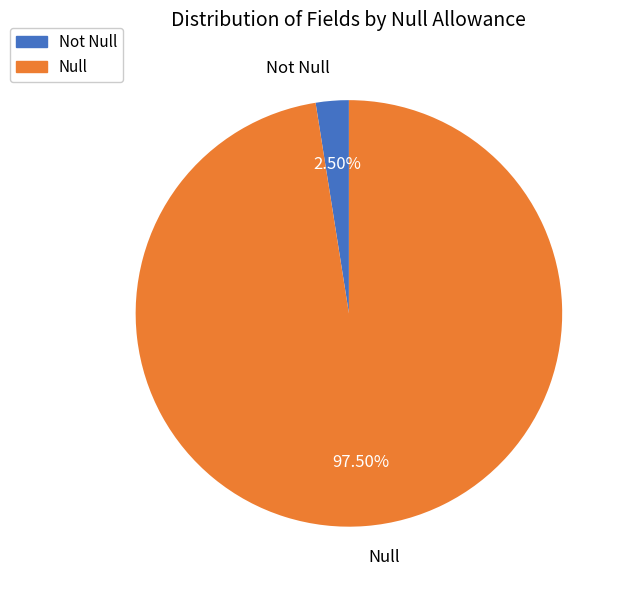

What percentage is NOT represented by Null?

2.5%